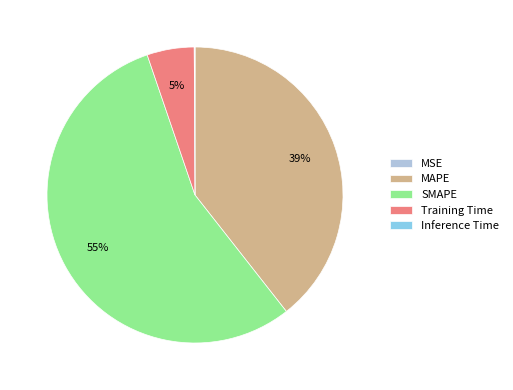

Is there a majority slice in this chart?

Yes